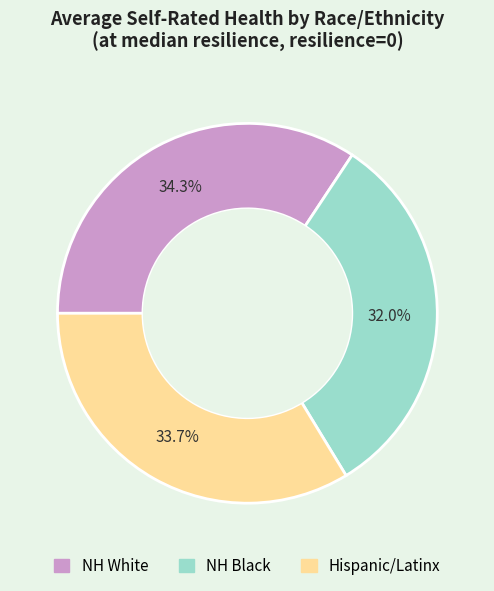

Which category has the biggest portion of the pie?

NH White